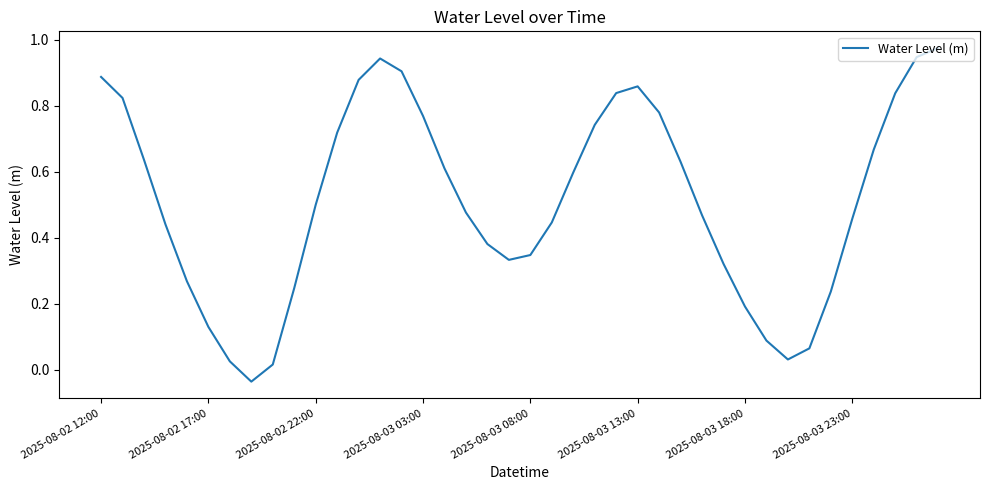

The chart shows a value of 0.1 at 2025-08-03 18:00. True or false?

False